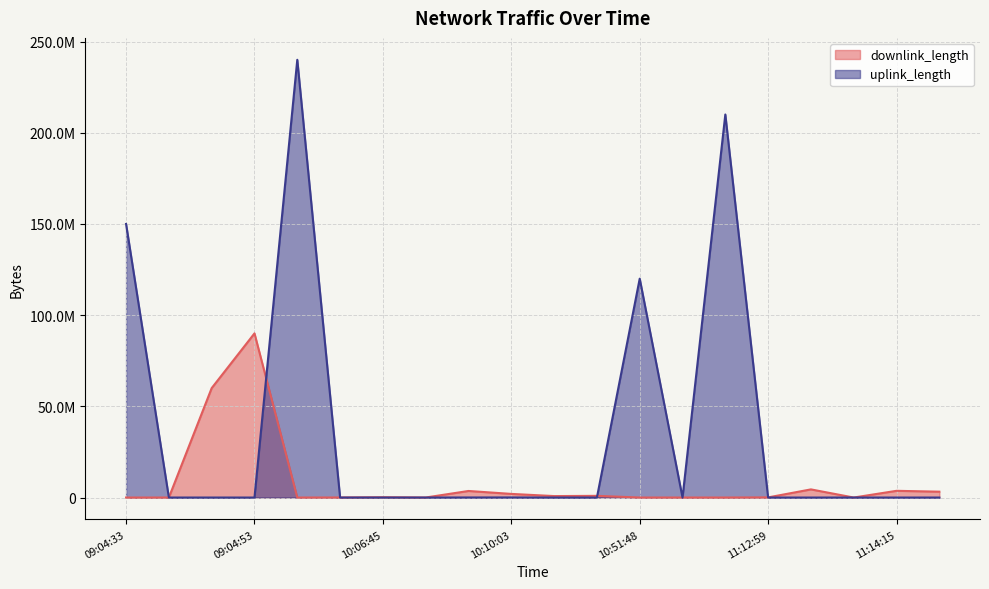

Rank the series at 09:04:33 from lowest to highest value.

downlink_length, uplink_length